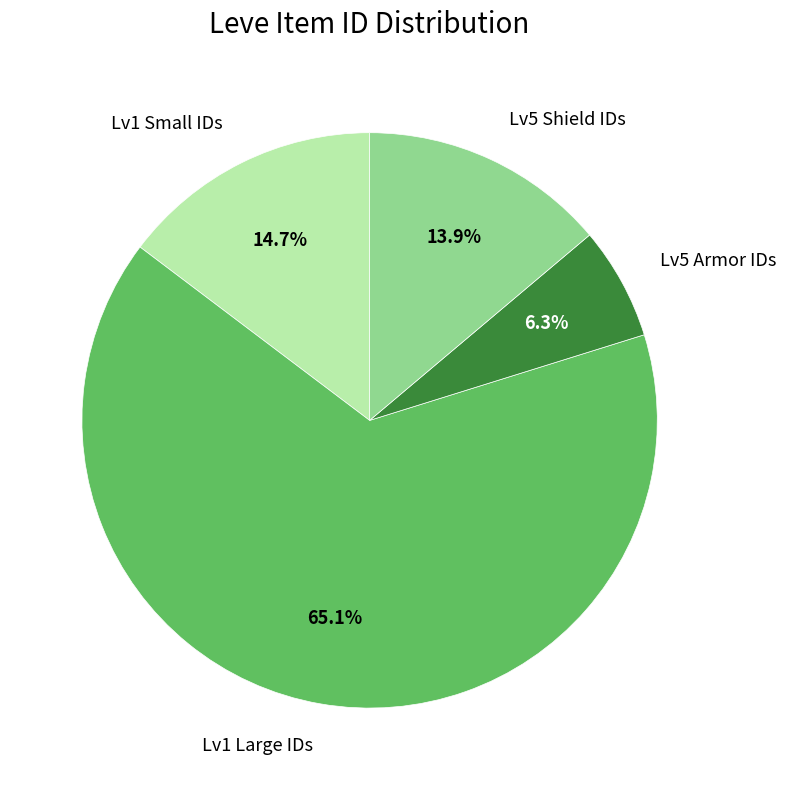

Is there a majority slice in this chart?

Yes